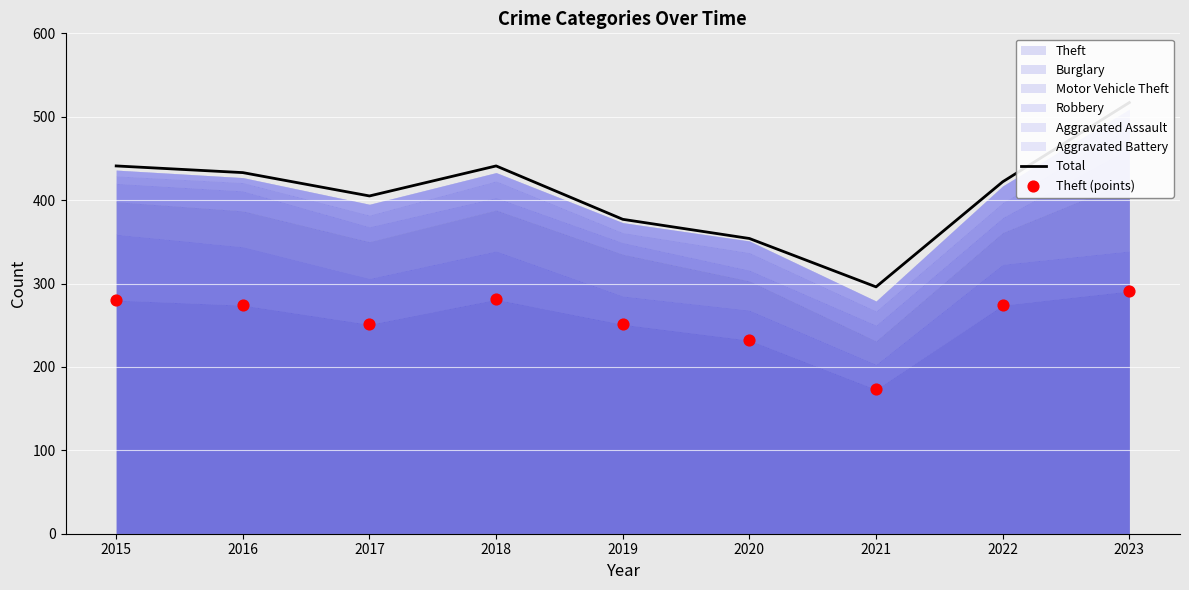

Which series has the widest spread of Y values?

Total